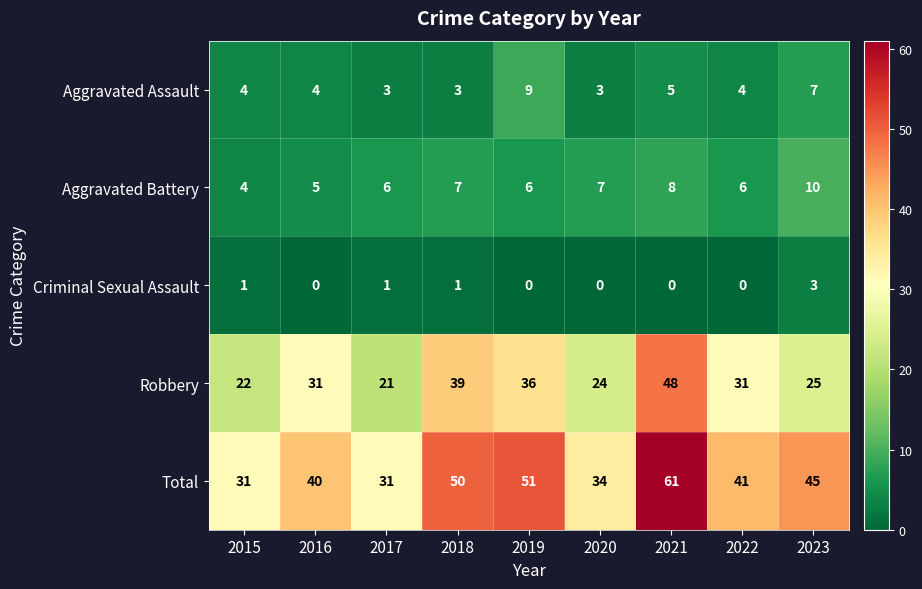

Which series has the largest range (max minus min)?

Total